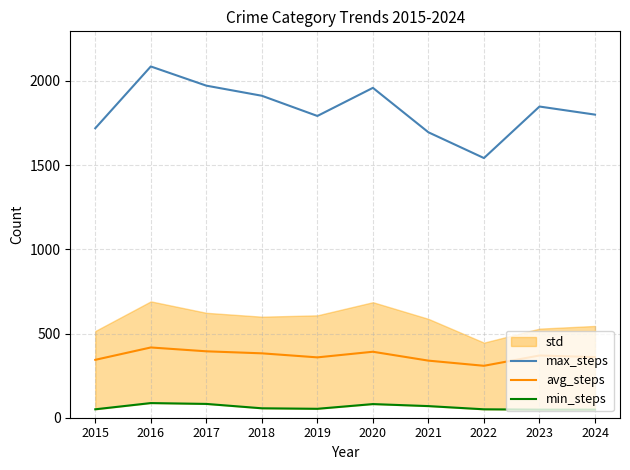

How many interior local valleys does the avg_steps series have?

2